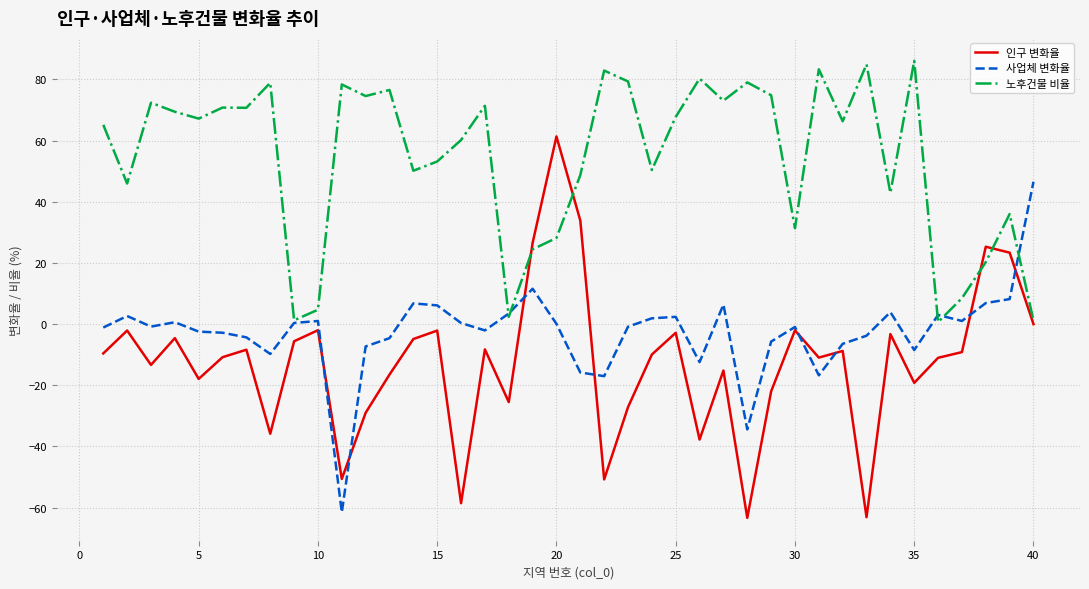

How many series are shown in this chart?

3